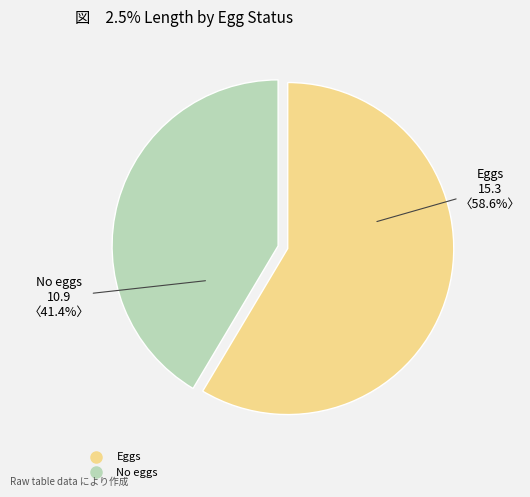

Rank the categories by value from lowest to highest.

No eggs, Eggs